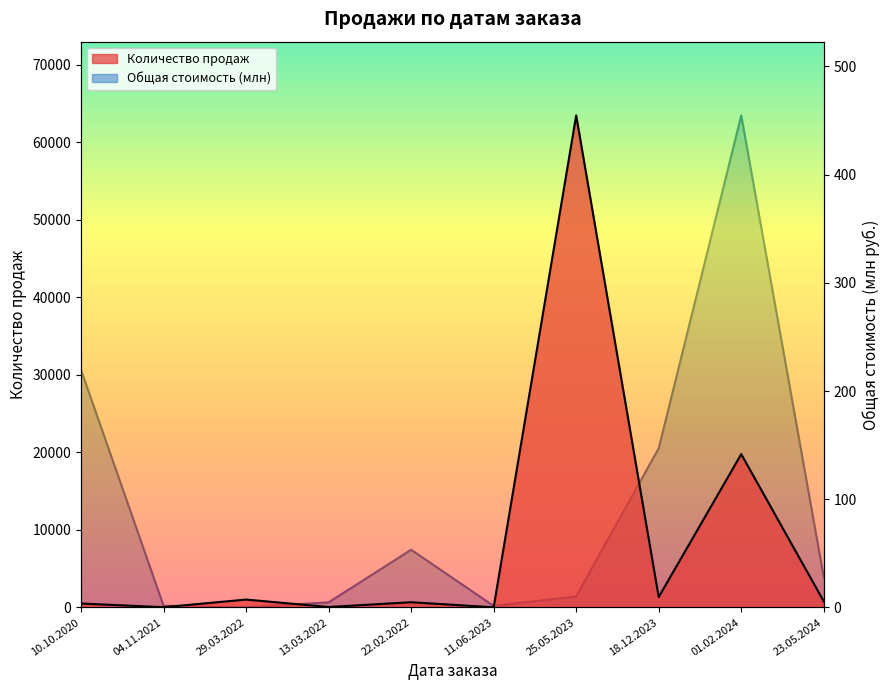

What is the difference between the maximum and minimum values in the Количество продаж series?

63443.0